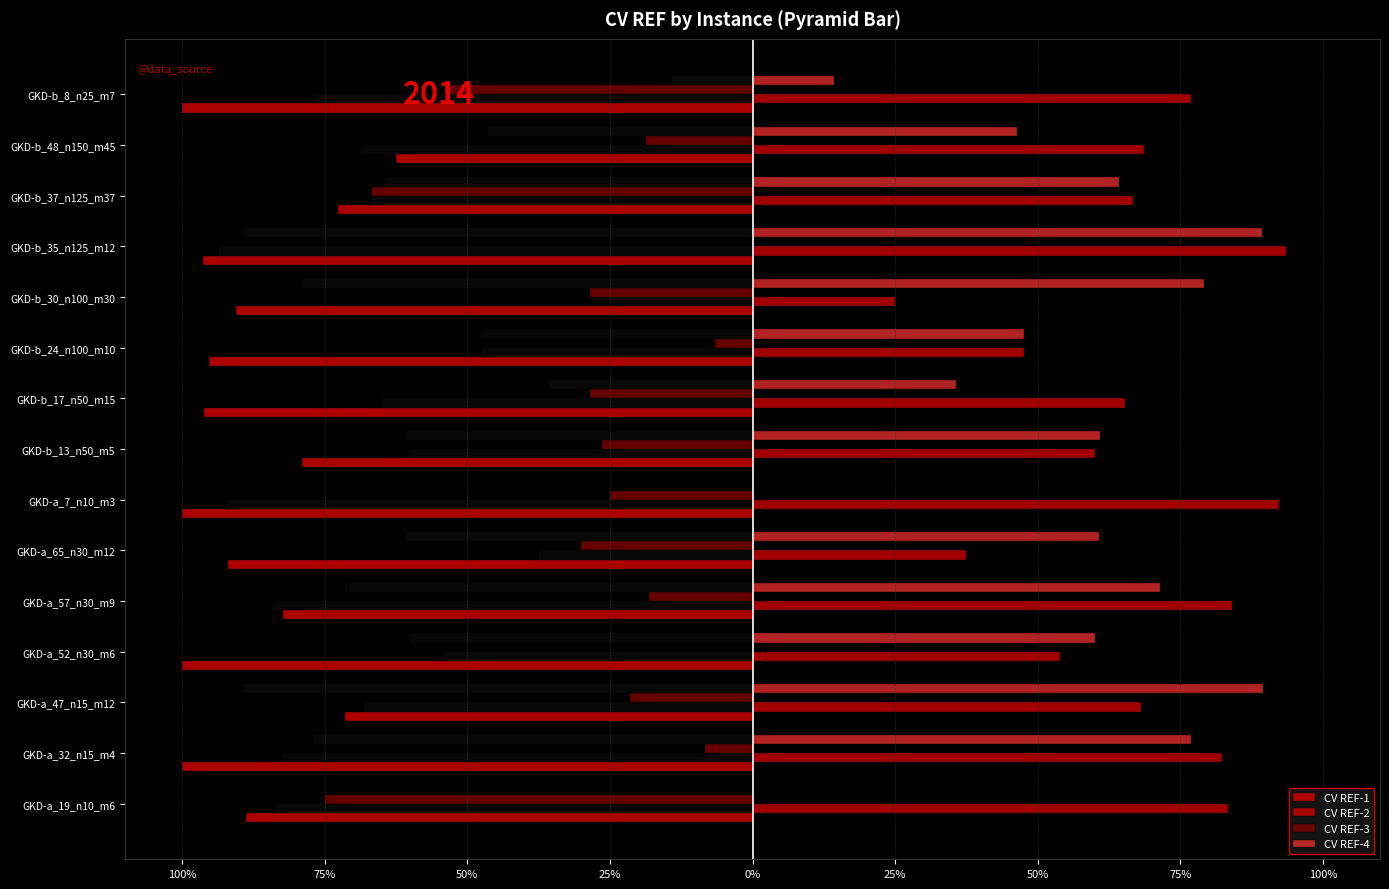

The value of CV REF-3 at GKD-a_52_n30_m6 is 0.0. True or false?

True